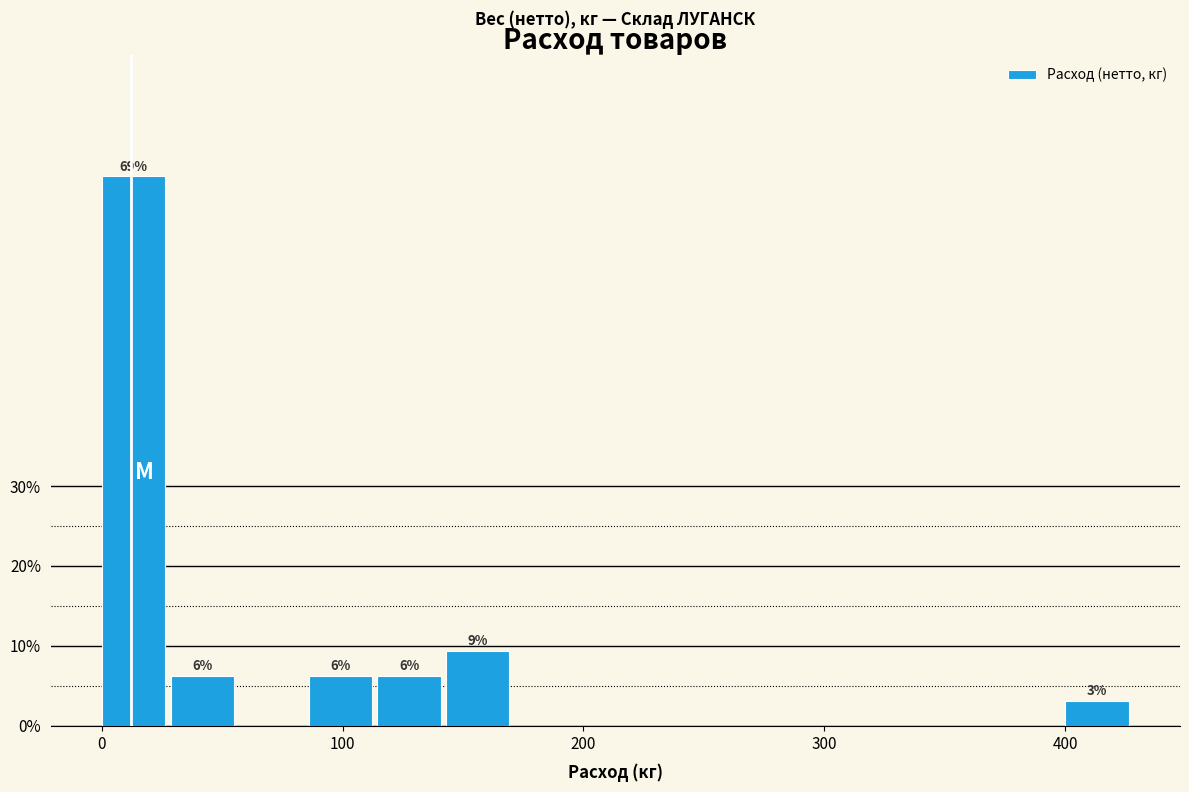

Around what value on the x-axis is the tallest bar? Give the approximate position of its centre, as read against the axis.

10